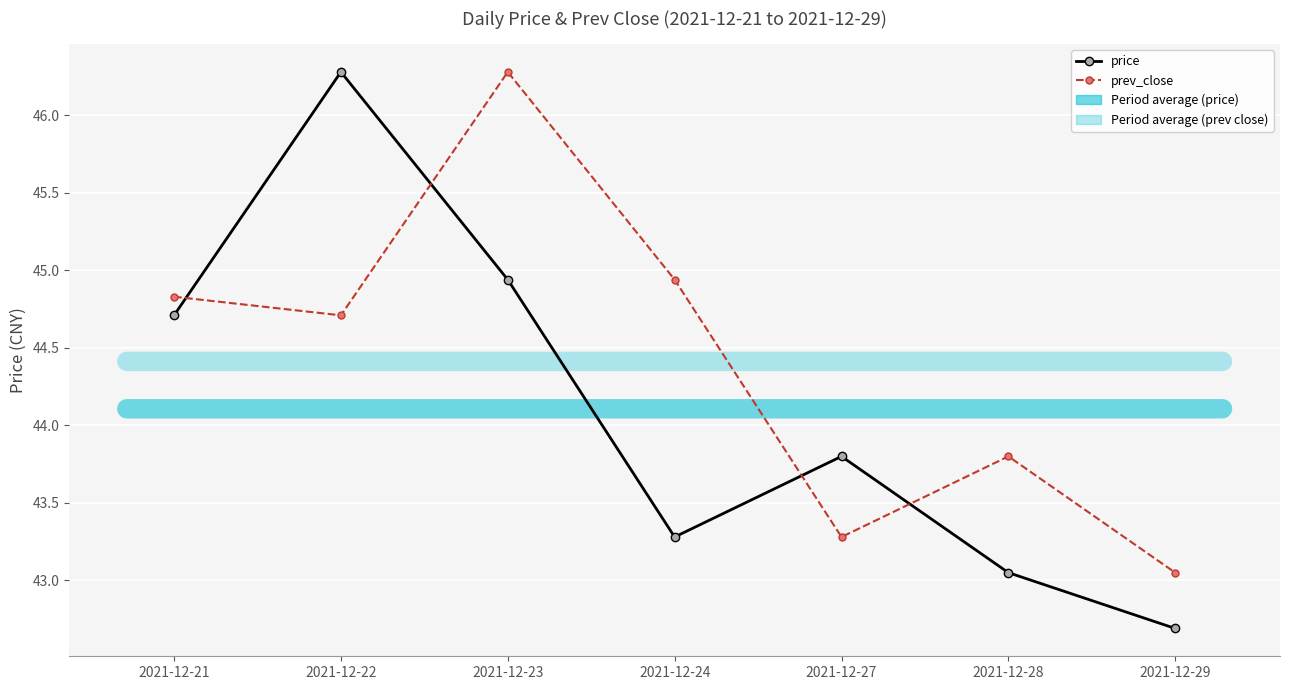

List the labels in order of price value, largest first.

2021-12-22, 2021-12-23, 2021-12-21, 2021-12-27, 2021-12-24, 2021-12-28, 2021-12-29